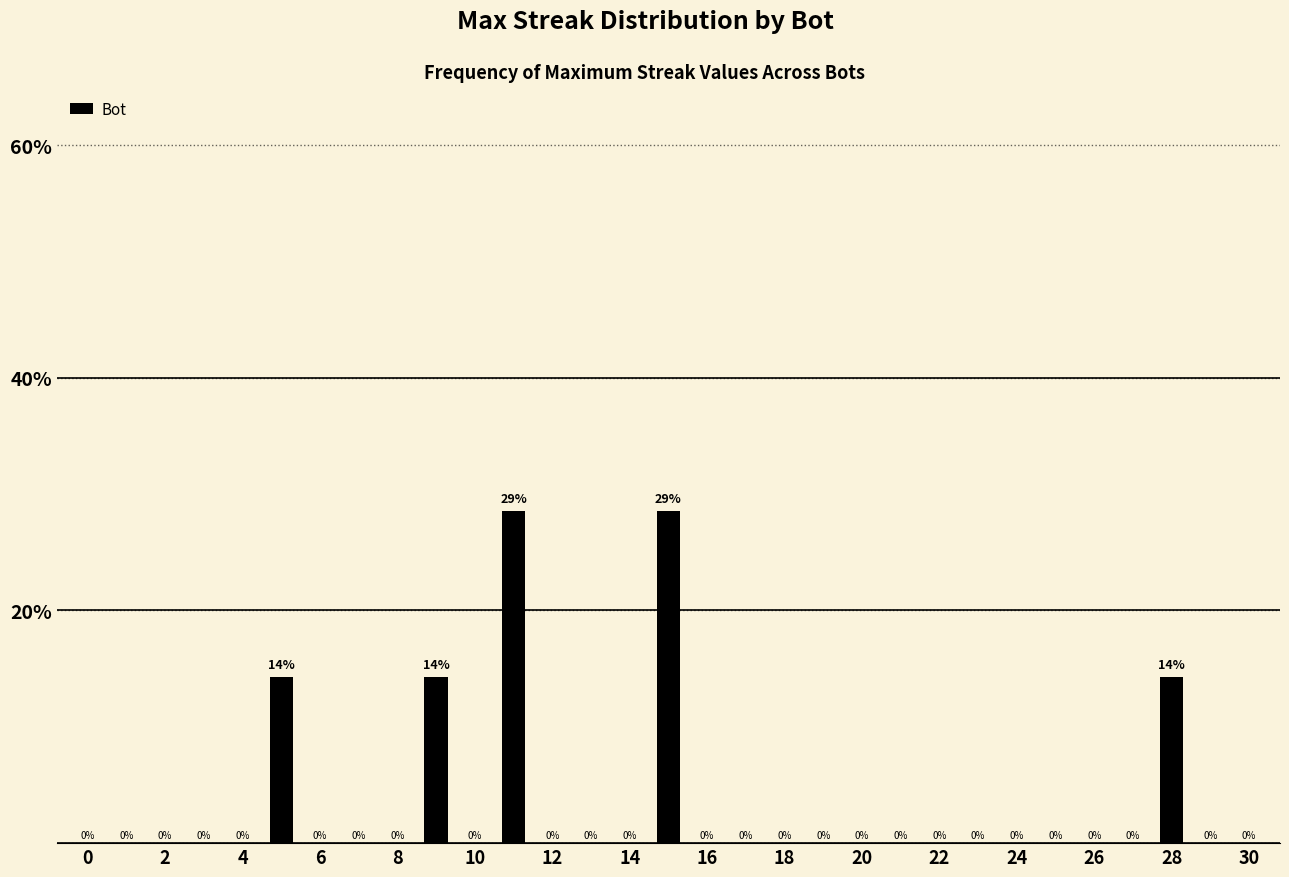

What is the sum of all values?

100.0